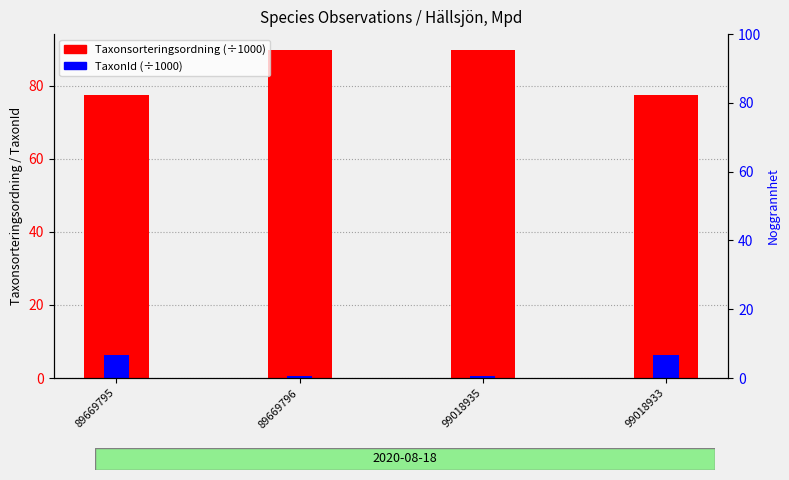

Where does the Taxonsorteringsordning (÷1000) series first go above 89?

89669796